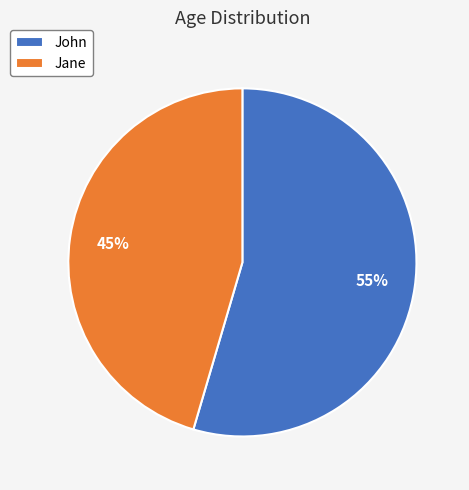

To the nearest percent, what percentage of the pie is John?

55%